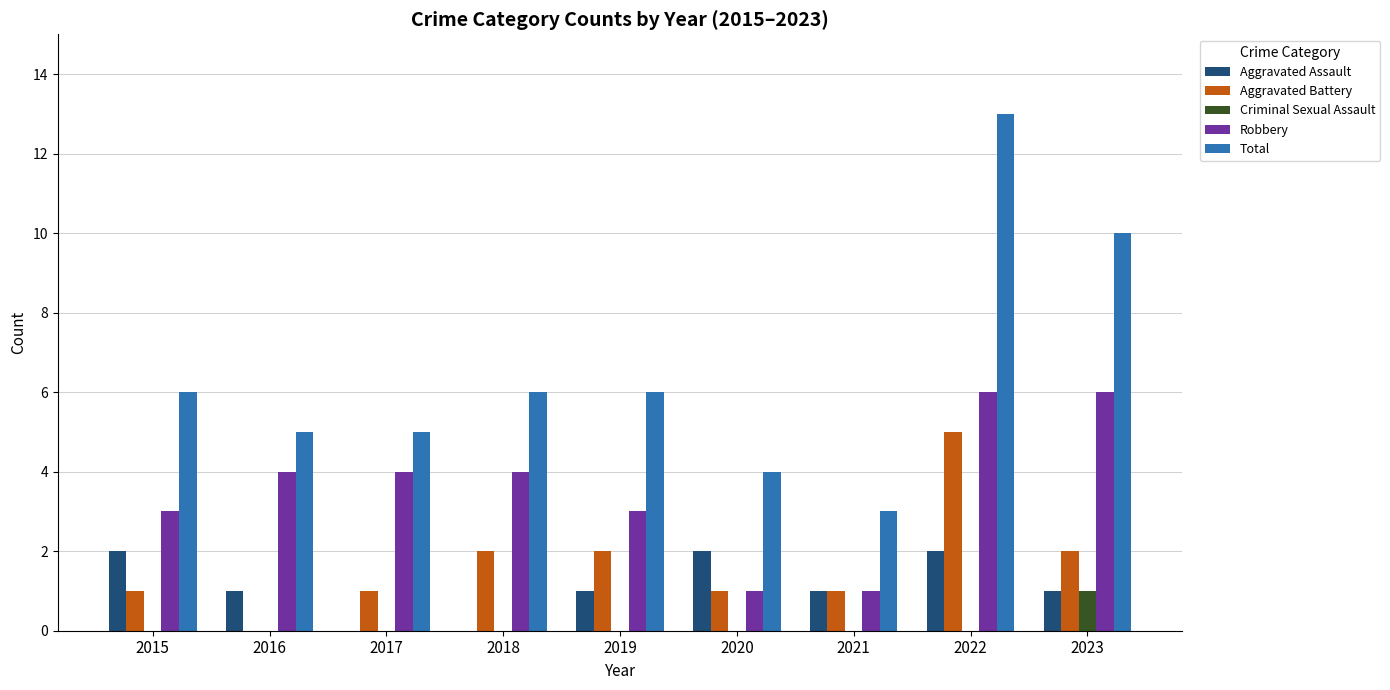

What is the sum of all Aggravated Battery values?

15